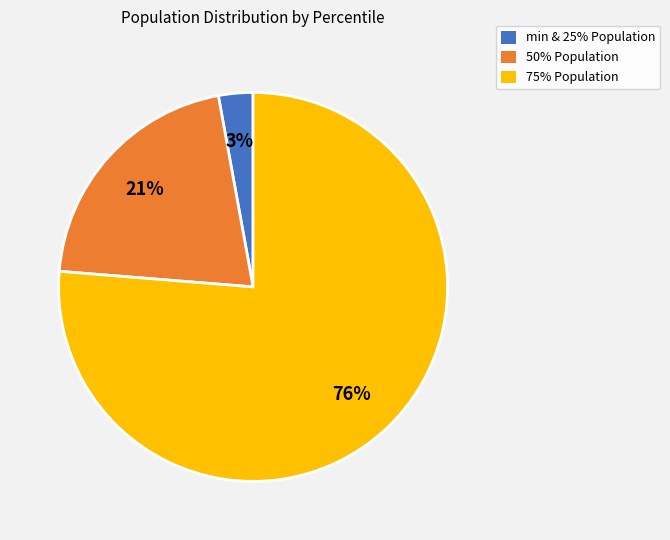

Between 75% Population and 50% Population, which is larger?

75% Population